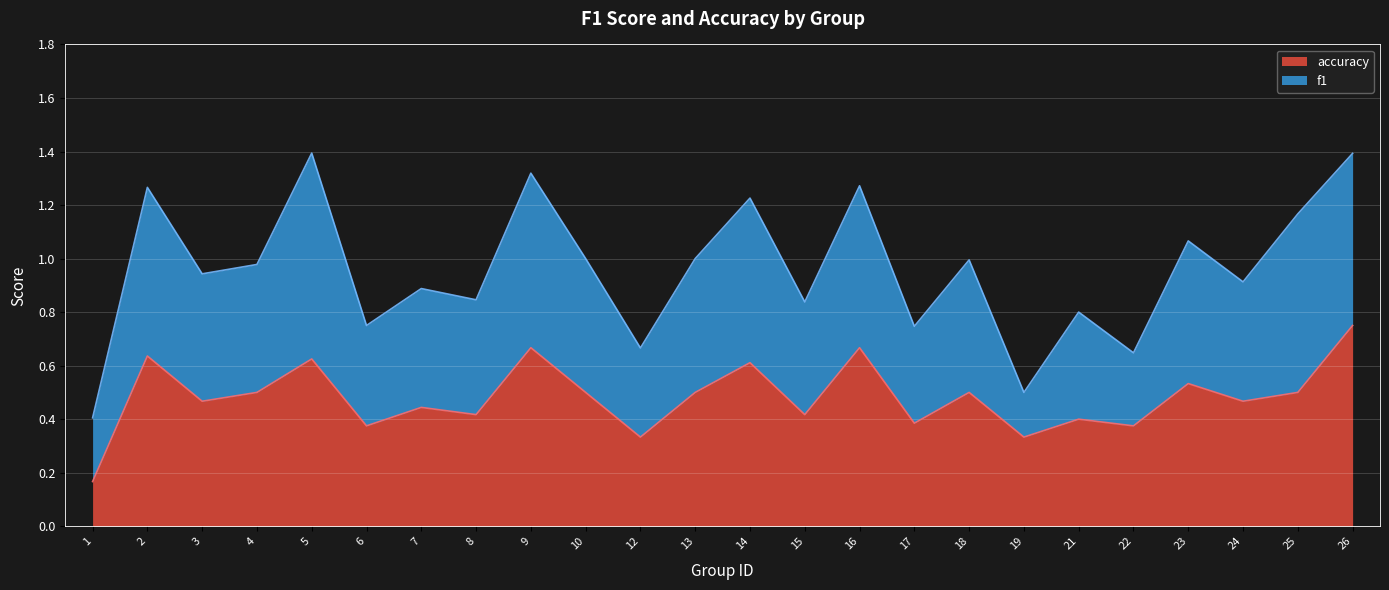

The value at 21 is 0.6. True or false?

False